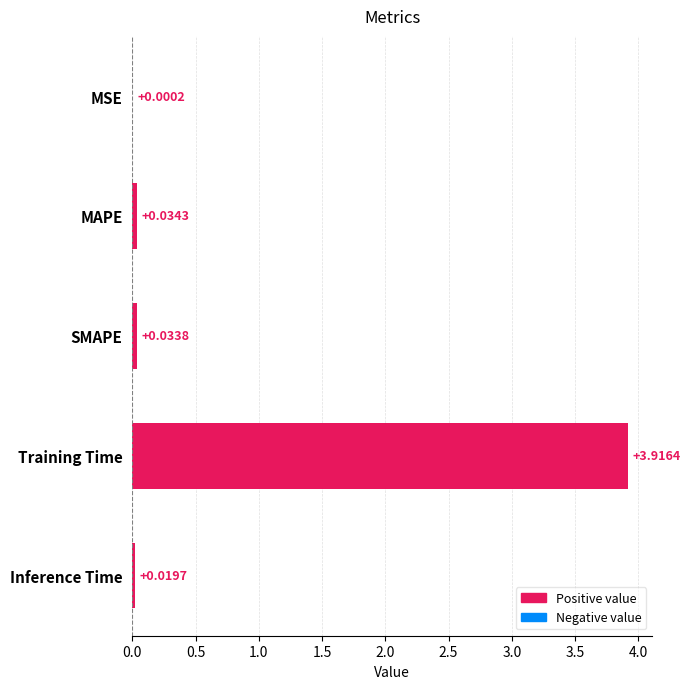

What is the greatest value displayed?

3.9